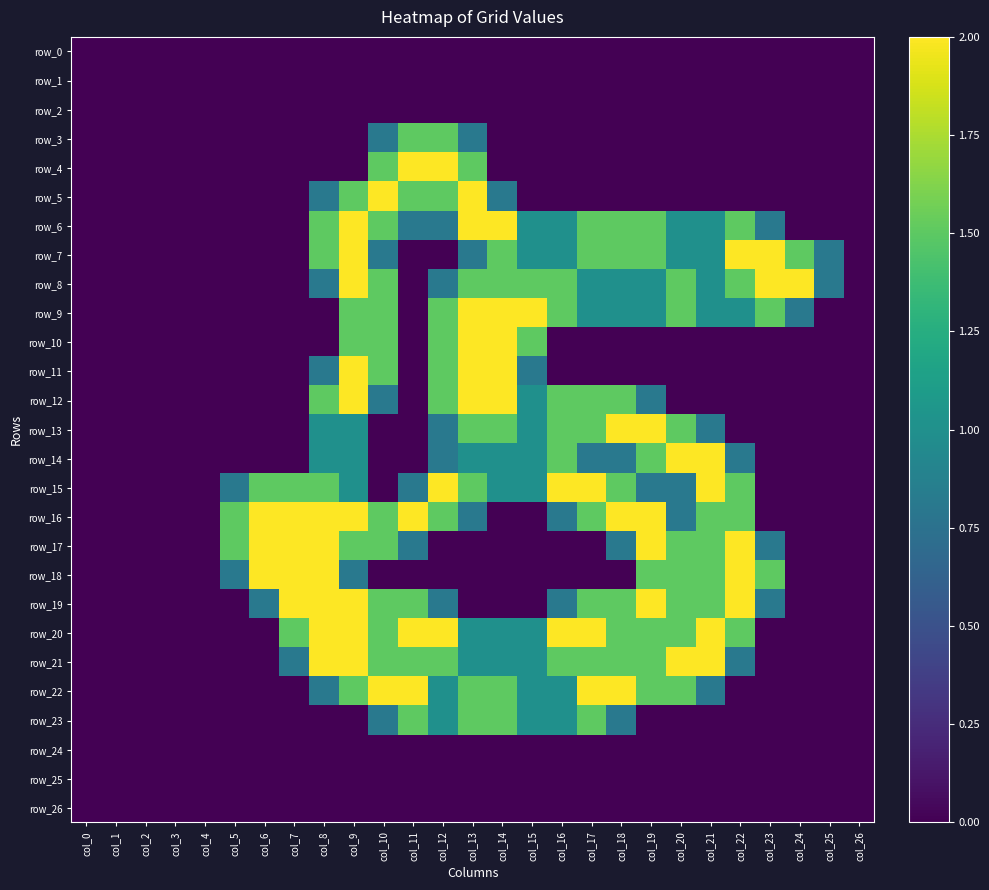

Is the value of row_0 at col_7 greater than the value of row_26 at col_9?

No